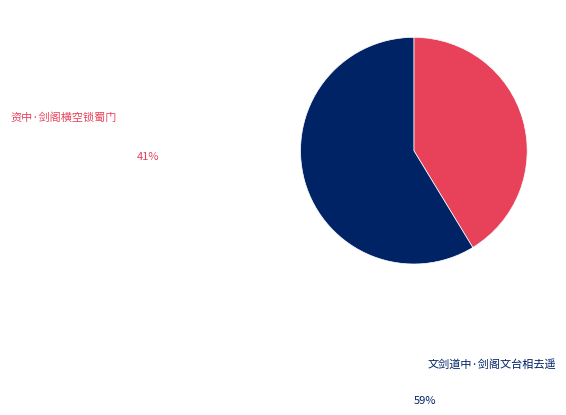

What is the majority slice?

文剑道中·剑阁文台相去遥